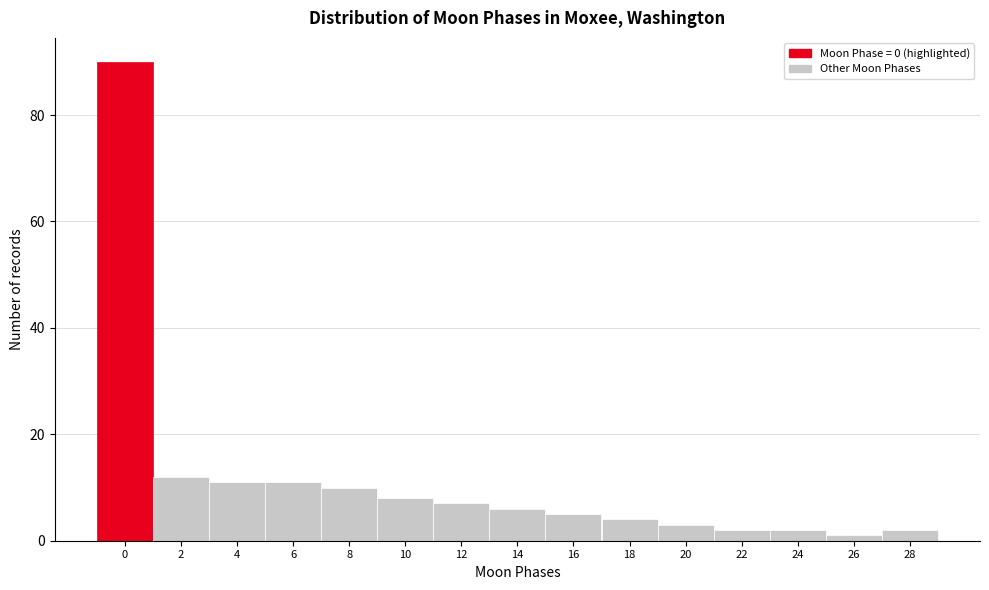

Reading right to left, extract all data points from this chart.

28=2	26=1	24=2	22=2	20=3	18=4	16=5	14=6	12=7	10=8	8=10	6=11	4=11	2=12	0=90